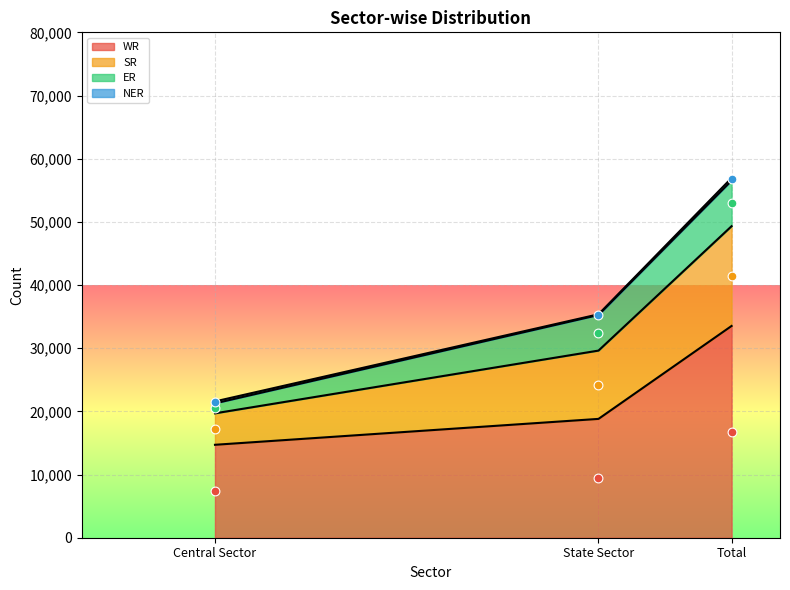

At which category is the sum across all series the highest?

Total